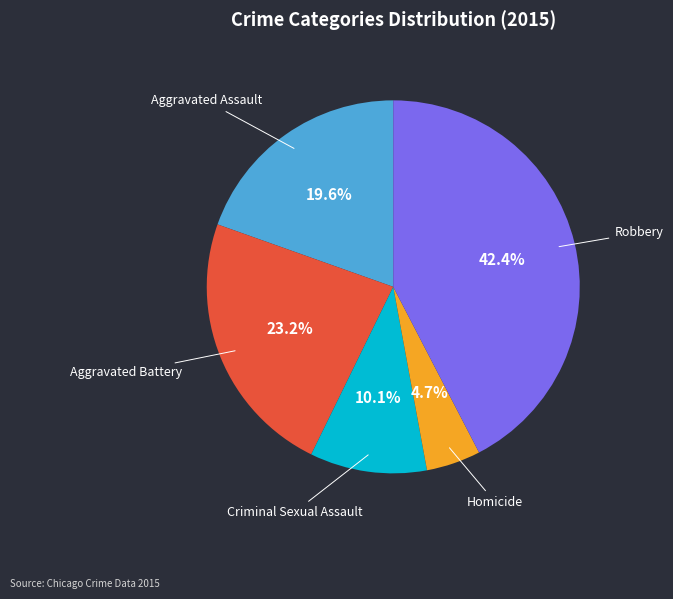

What is the ratio of the value at Criminal Sexual Assault to the value at Aggravated Battery?

0.4